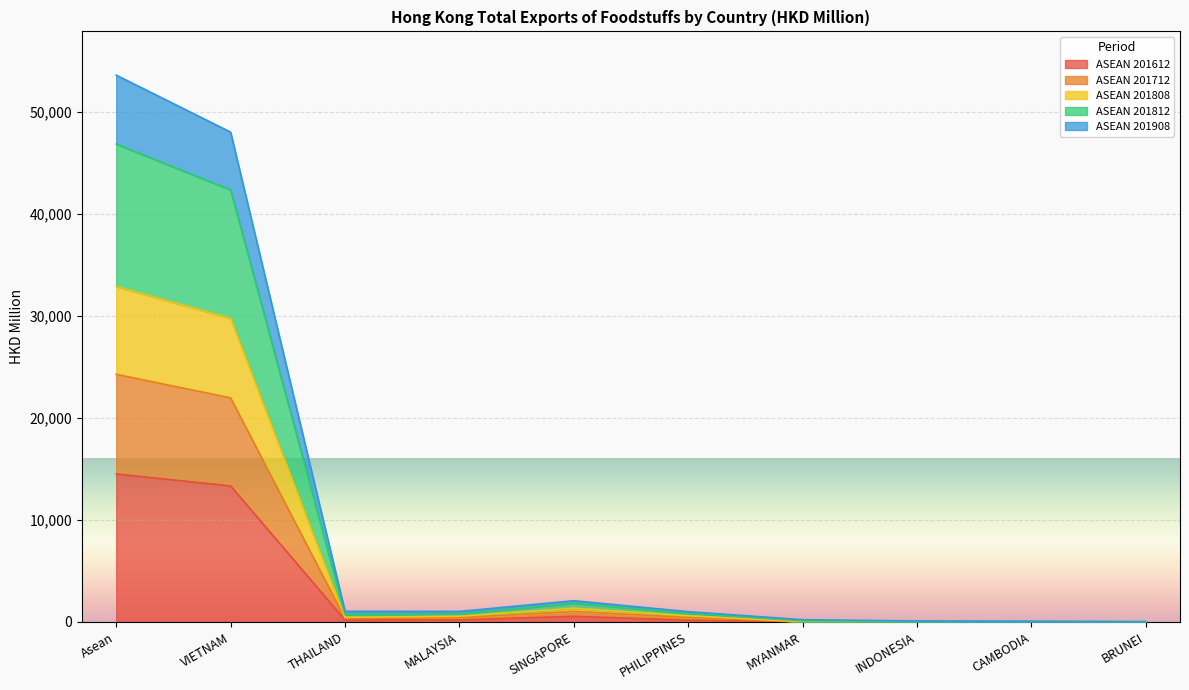

How many lines are shown in the chart?

5